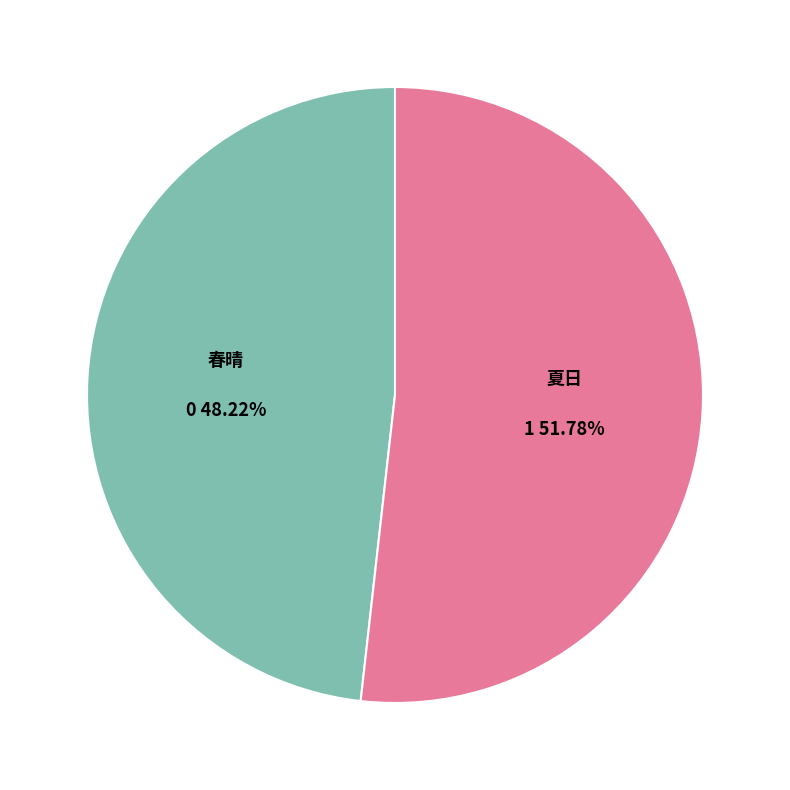

Is there any slice that represents more than half of the pie?

Yes